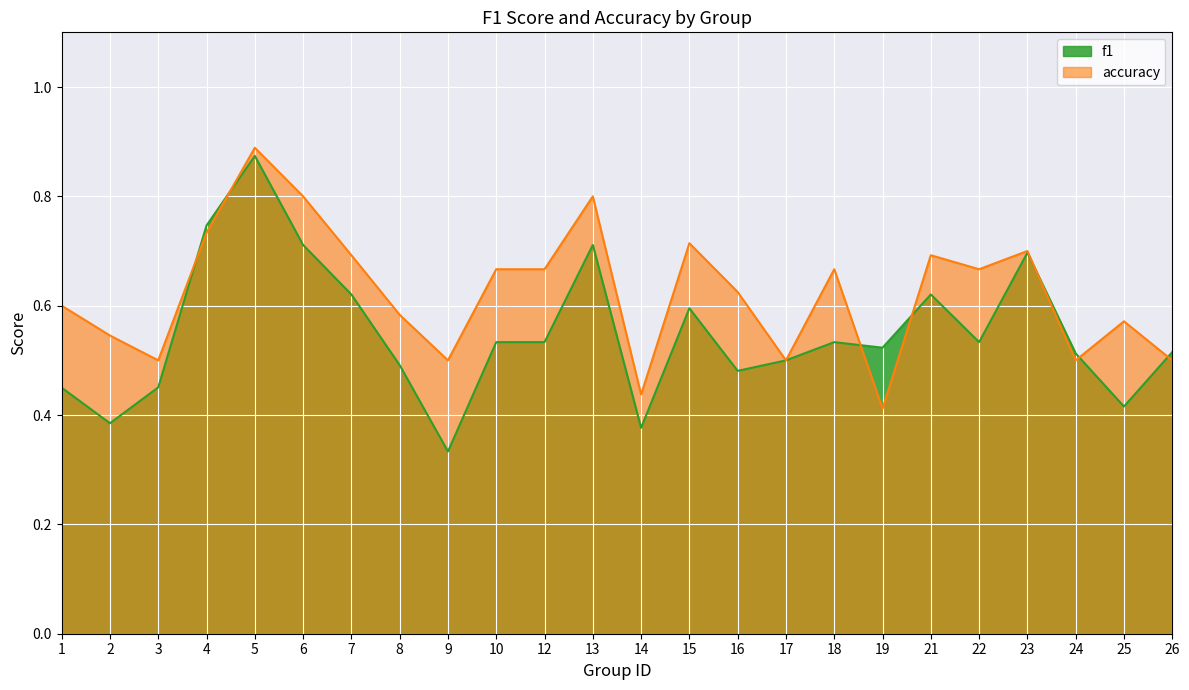

At which category is the sum across all series the highest?

5